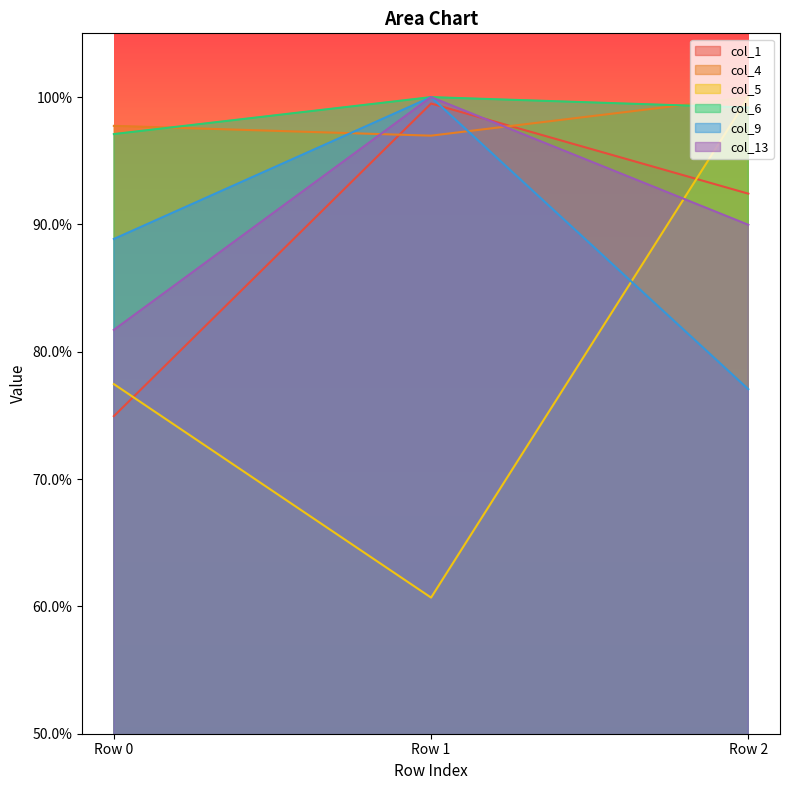

List the series in order of their peak value, lowest first.

col_1, col_4, col_5, col_6, col_9, col_13